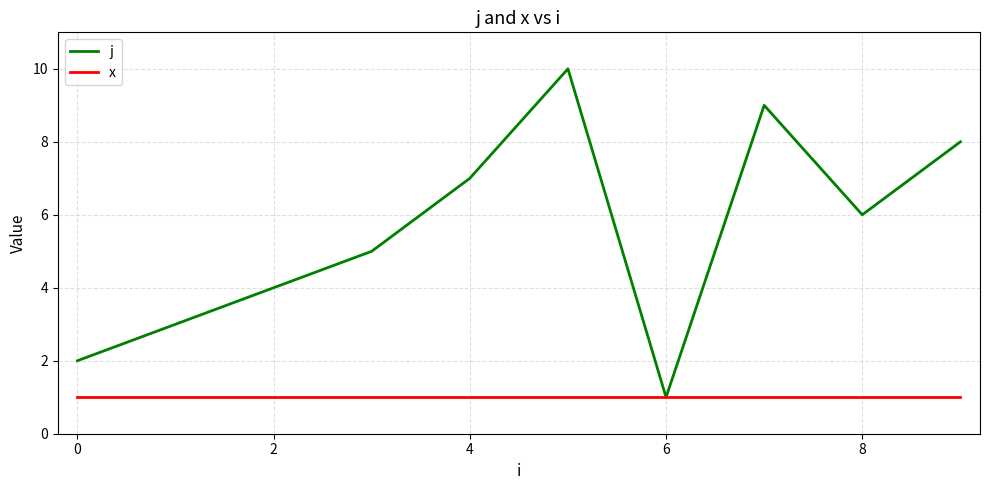

What are all the series names shown in the legend?

j, x